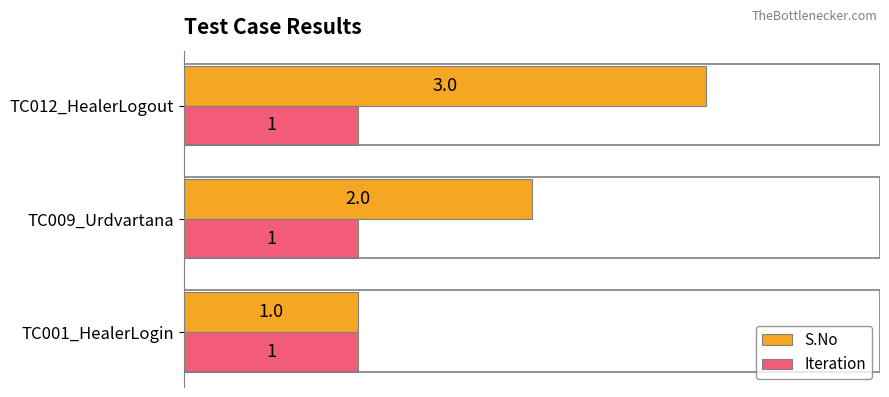

What is the sum of the S.No values at TC001_HealerLogin and TC012_HealerLogout?

4